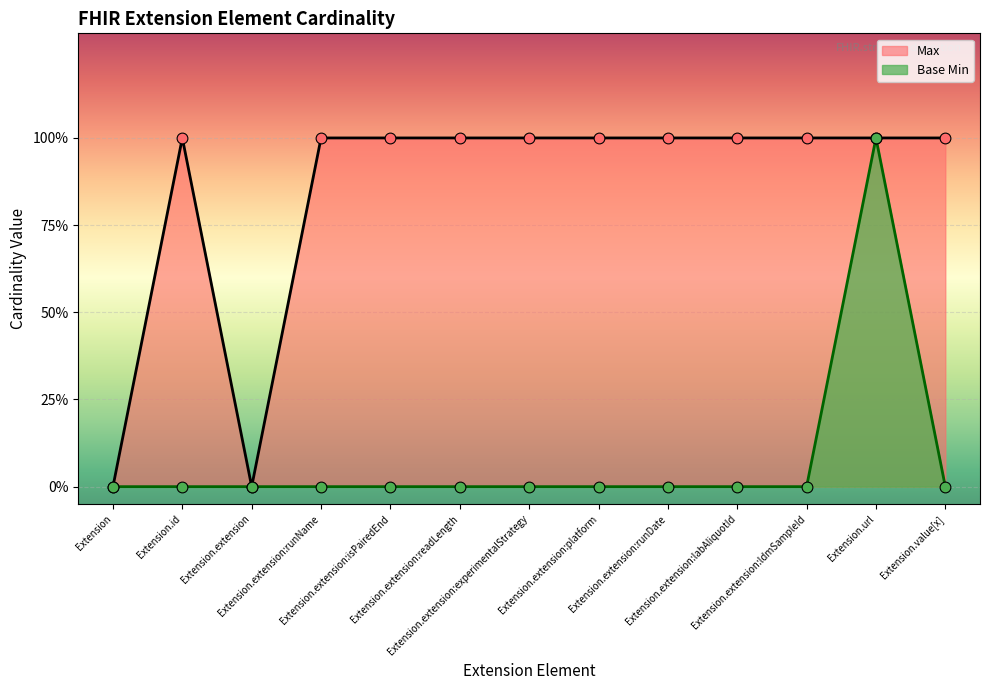

What is the total value across all series at Extension.id?

1